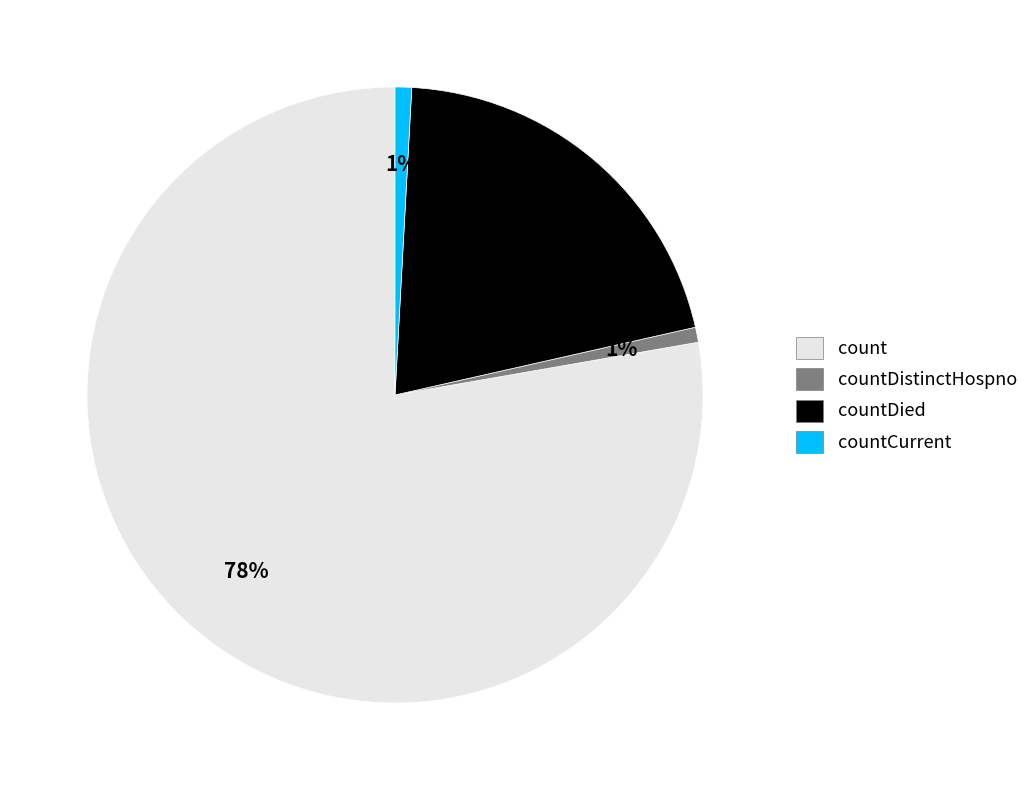

Is there any slice that represents more than half of the pie?

Yes